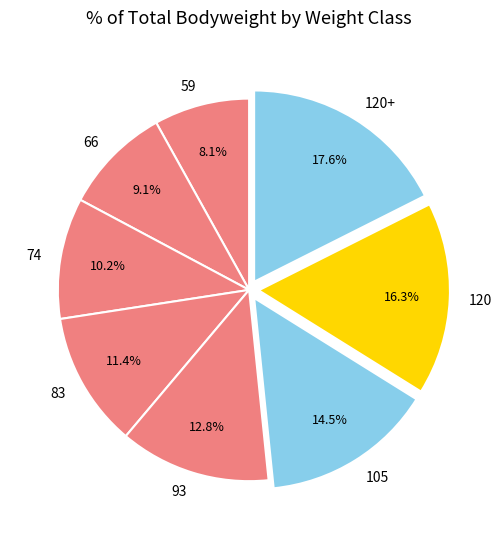

How much of the chart is everything except 74?

89.8%